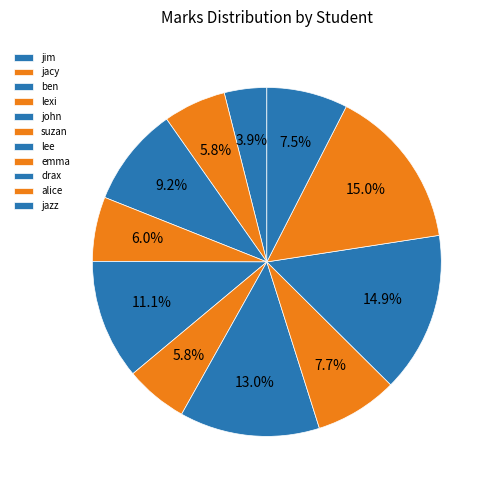

The john slice represents 2% of the pie. True or false?

False